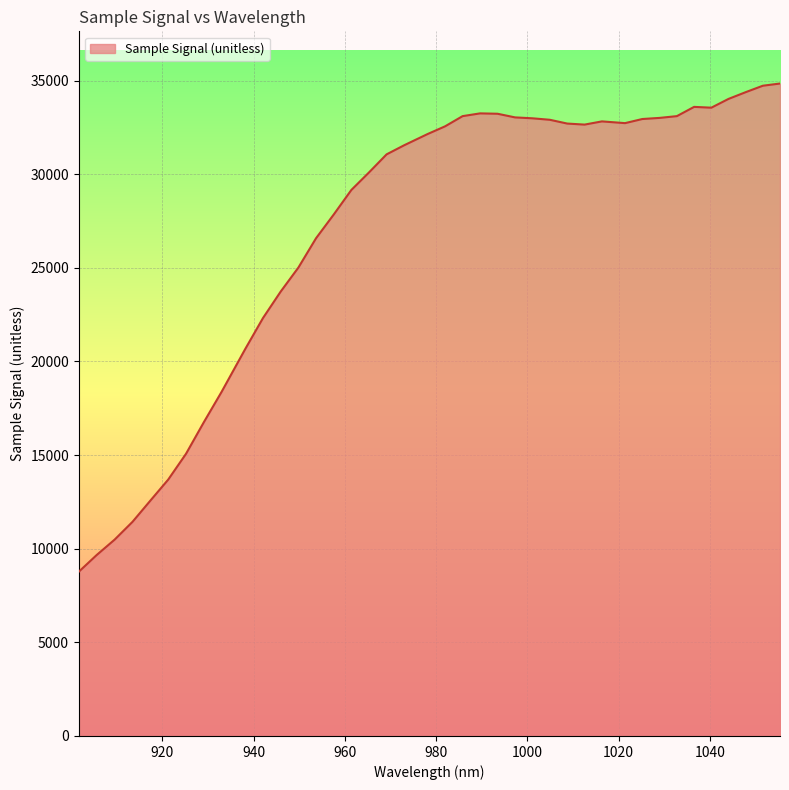

What is the minimum value shown in the chart?

8770